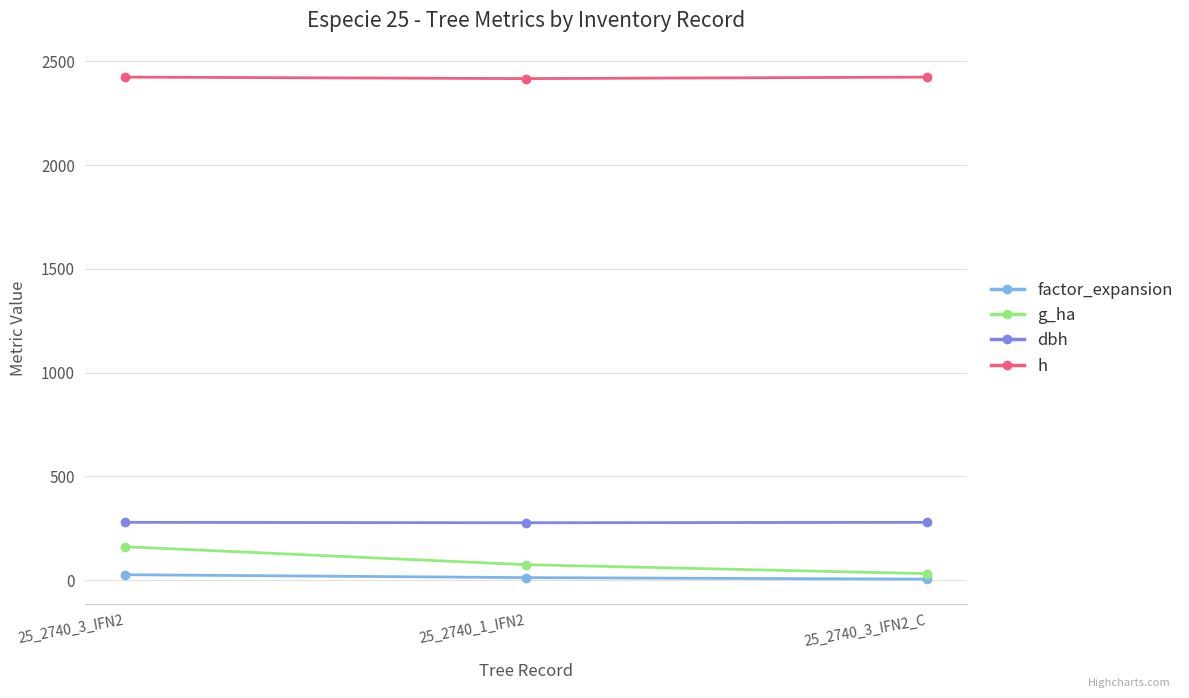

Is it true that dbh equals 396.3 at 25_2740_3_IFN2?

False